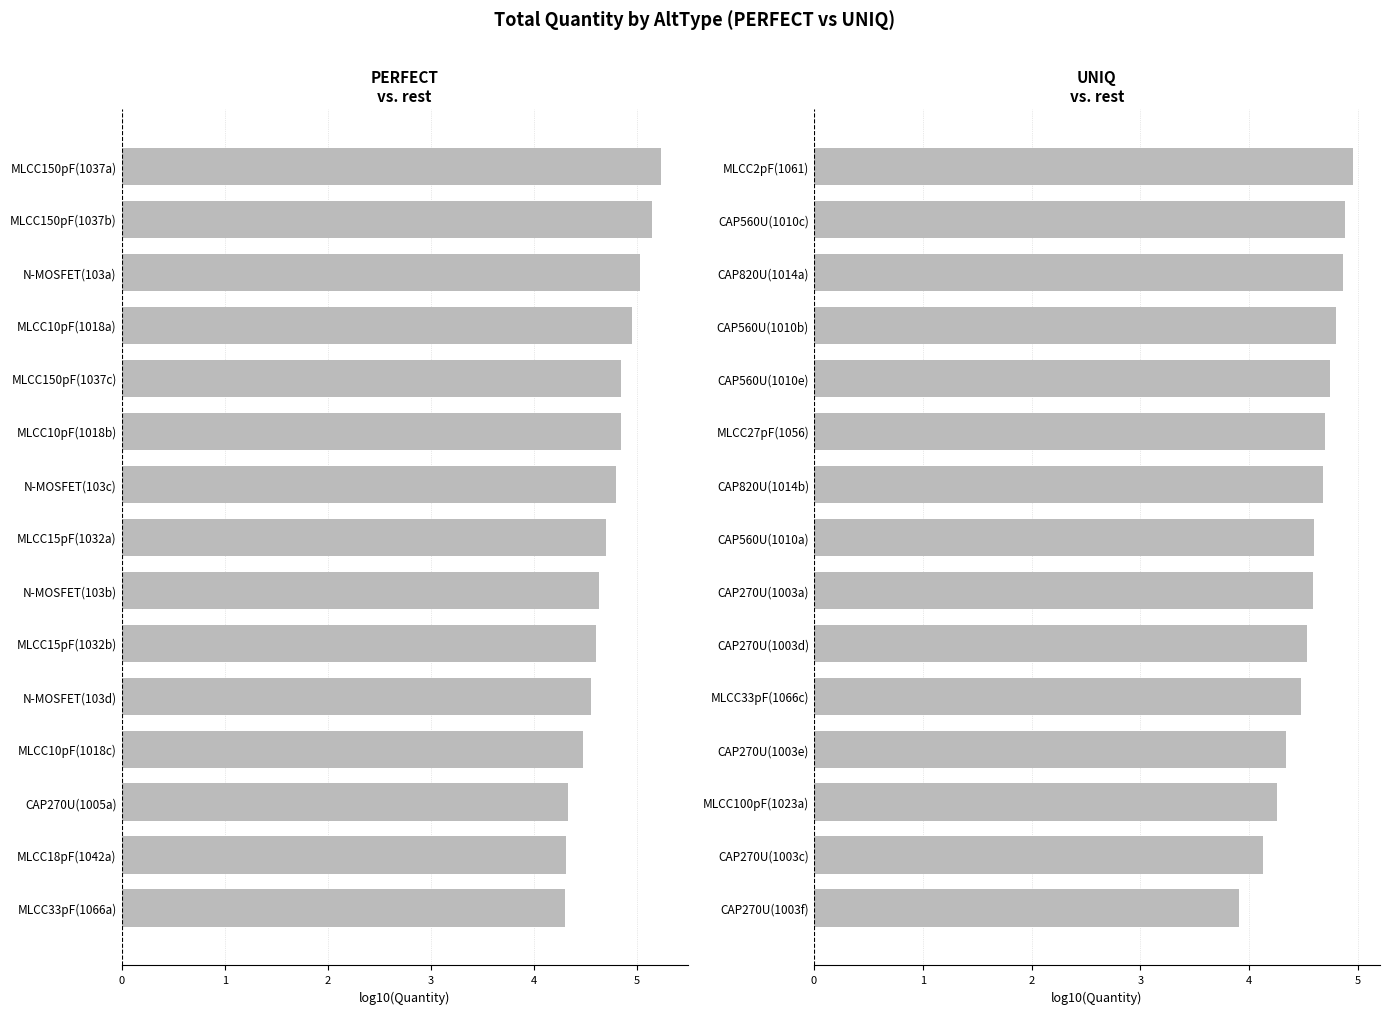

What is the sum of the PERFECT values at MLCC10pF(1018b) and MLCC15pF(1032a)?

9.5